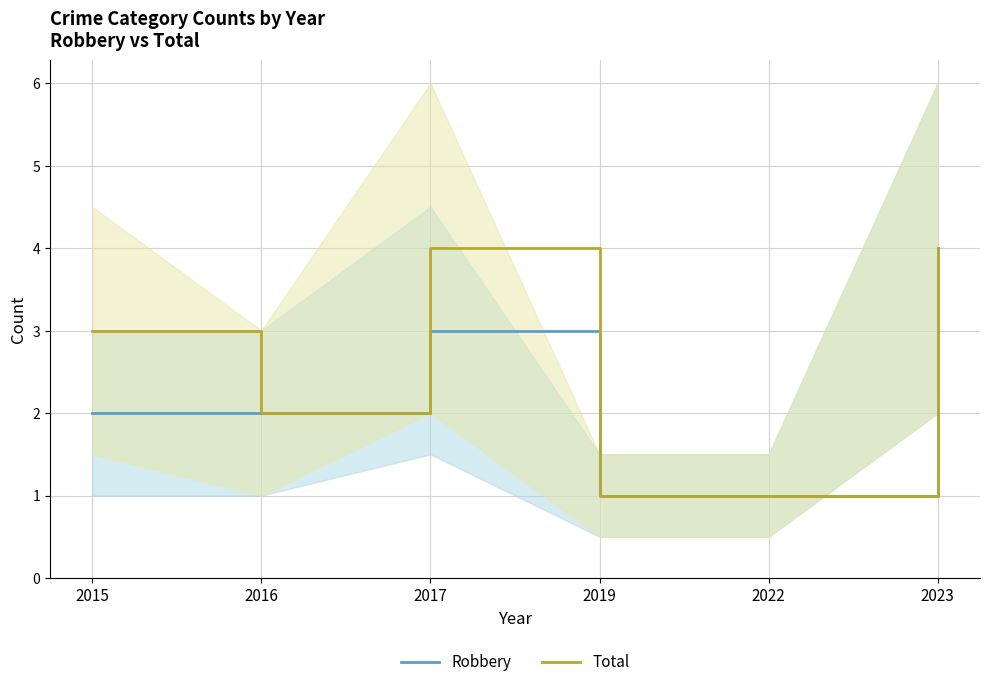

At how many categories does at least one series exceed 1?

4